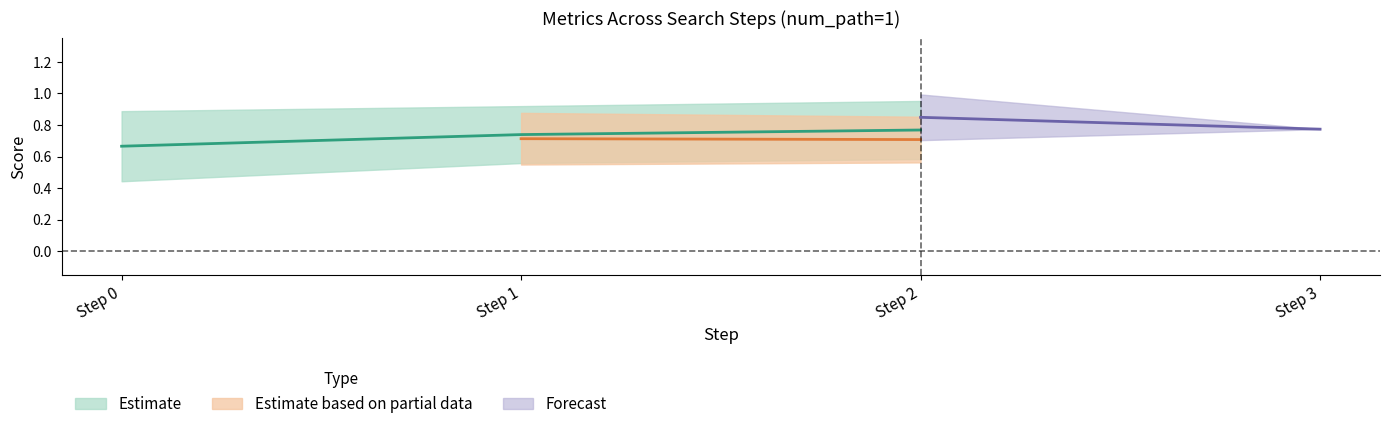

At how many categories does at least one series exceed 0?

4